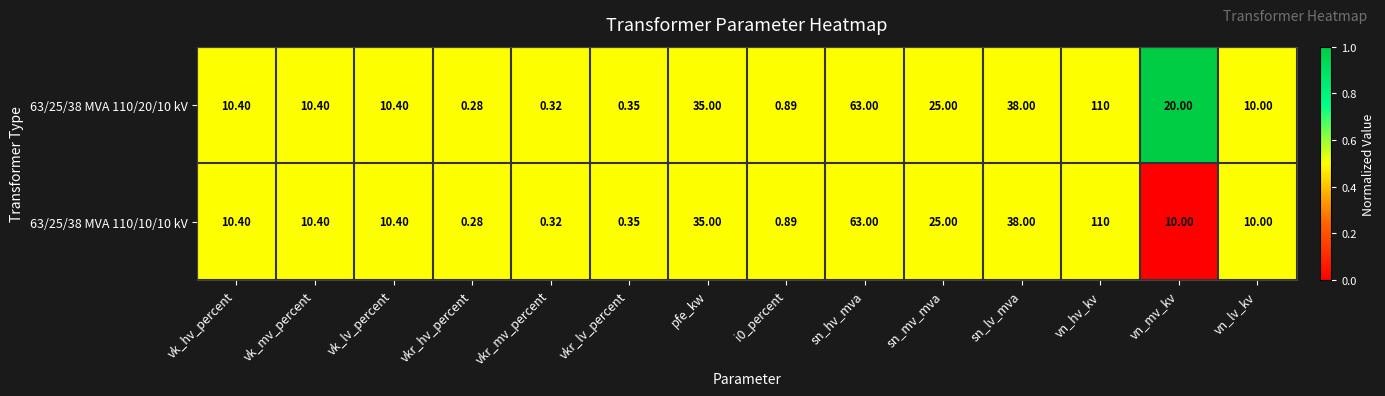

At which category is the sum across all series the highest?

vn_hv_kv